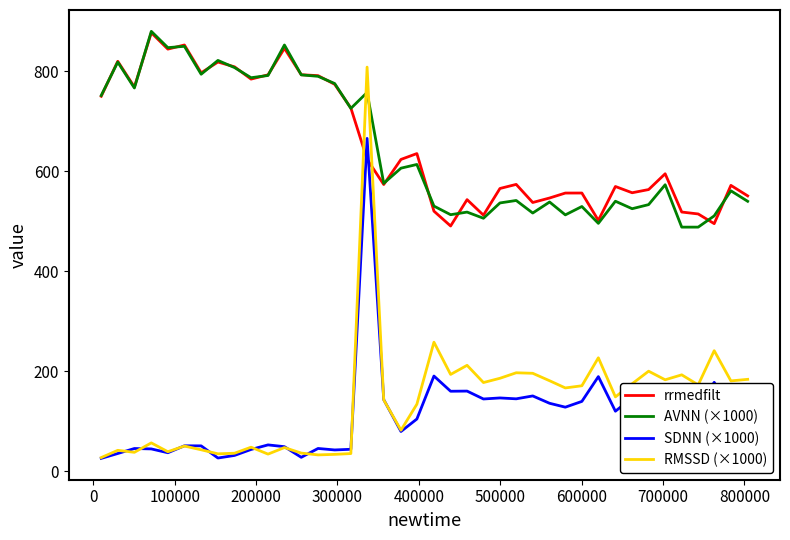

How many intersections are there between AVNN (×1000) and RMSSD (×1000)?

2